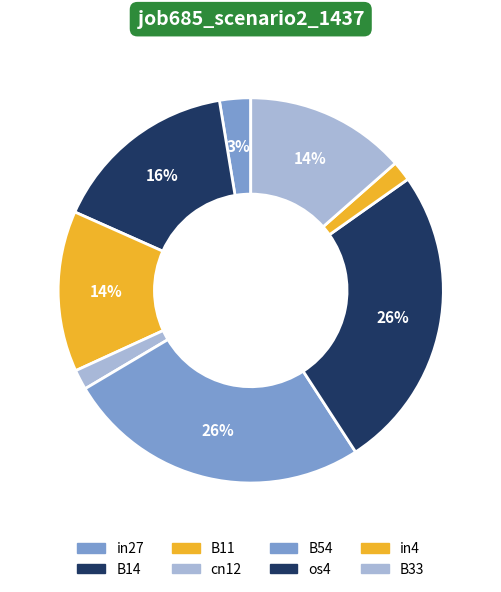

Which slice is the smallest?

cn12